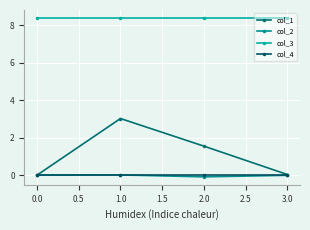

Is this an area chart (filled region under the line)?

No